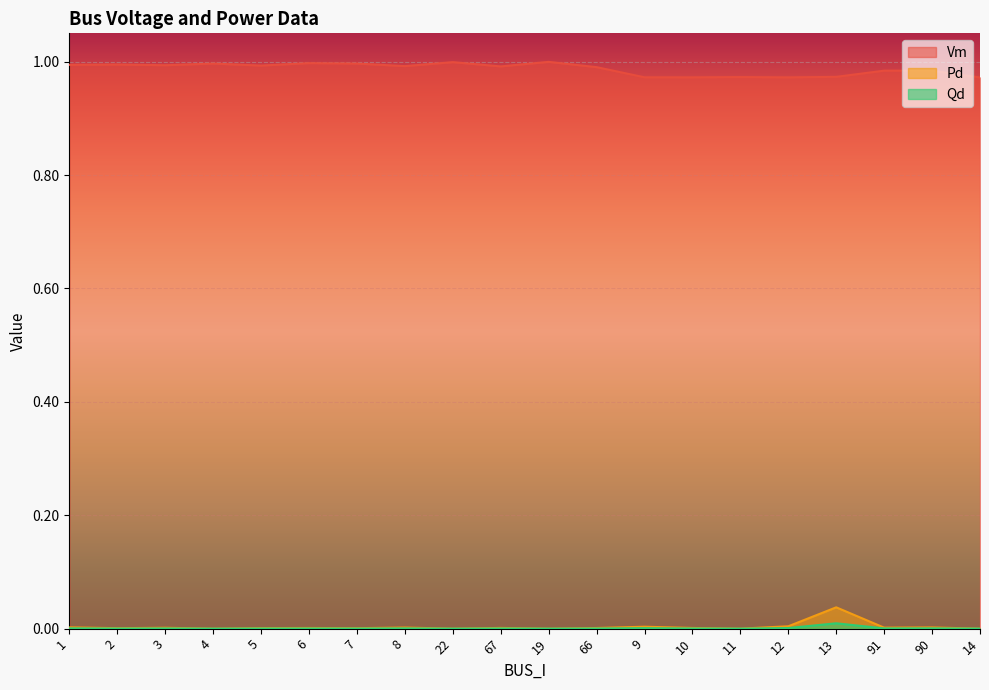

What position from the left is 13?

17